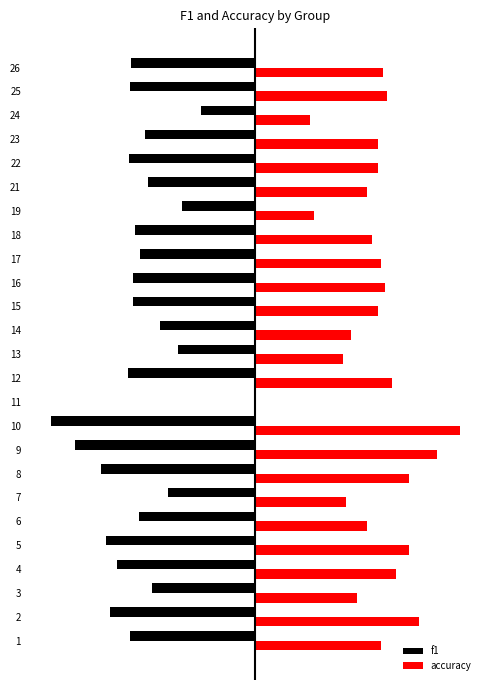

What are all the series names shown in the legend?

f1, accuracy